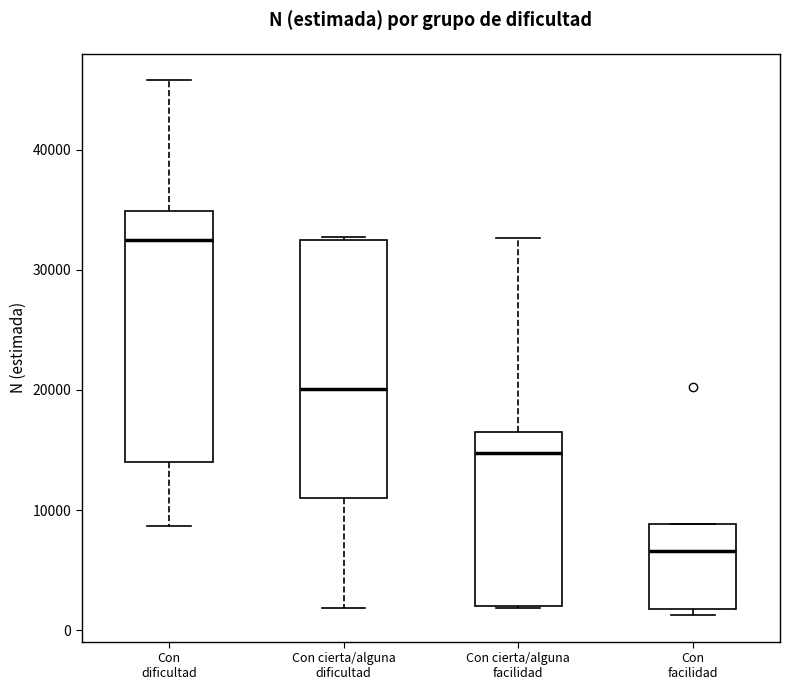

Reading left to right, transcribe this box plot: for each box, give where its median line is, the range the box spans, and where its two whiskers end, as read against the y-axis. The values are not printed on the chart, so give them approximately, as read against the axis.

Con dificultad: median 32000, box 14000 to 35000, whiskers 9000 to 46000
Con cierta/alguna dificultad: median 20000, box 11000 to 33000, whiskers 2000 to 33000
Con cierta/alguna facilidad: median 15000, box 2000 to 17000, whiskers 2000 to 33000
Con facilidad: median 7000, box 2000 to 9000, whiskers 1000 to 9000